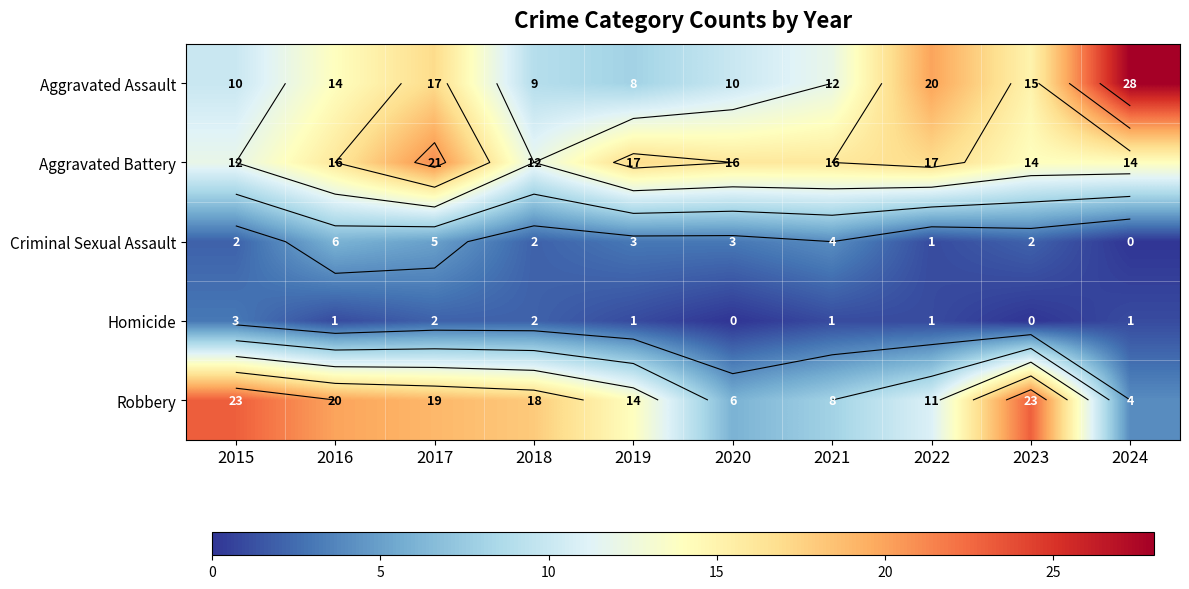

What is the total value across all series at 2017?

64